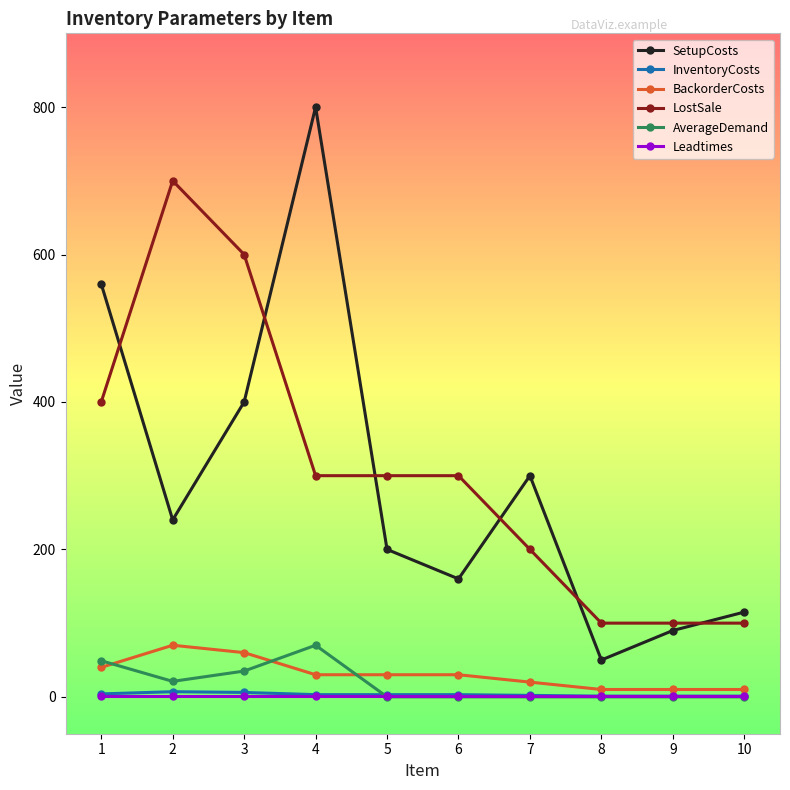

What is the total value across all series at 3?

1102